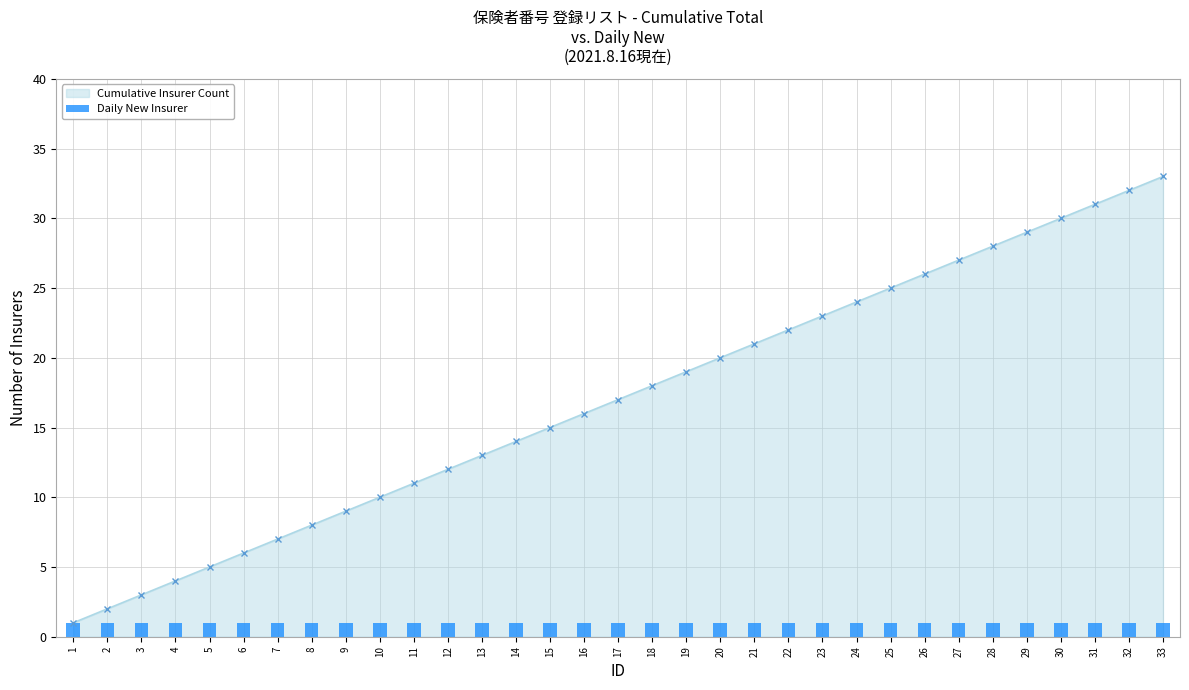

The chart shows a value of 7 at 7. True or false?

True